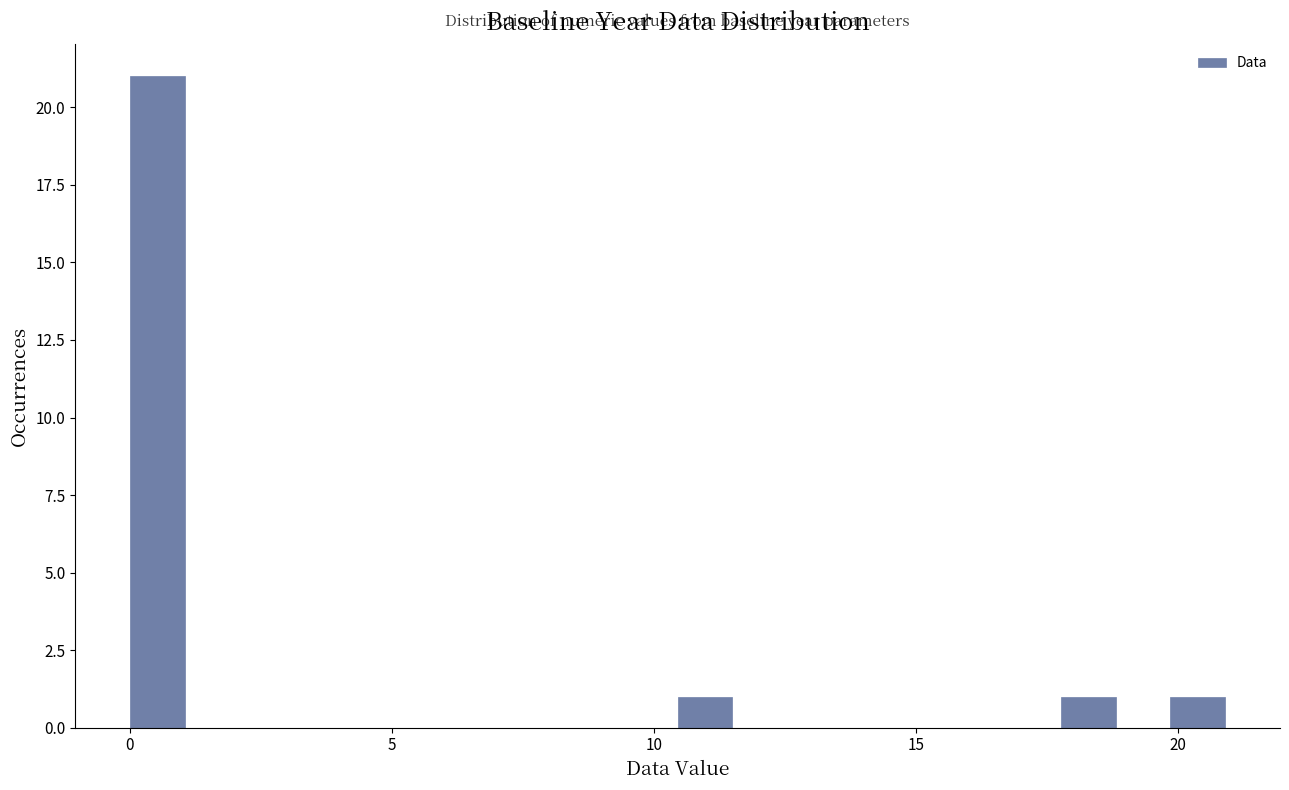

Around what value on the x-axis is the tallest bar? Give the approximate position of its centre, as read against the axis.

0.5